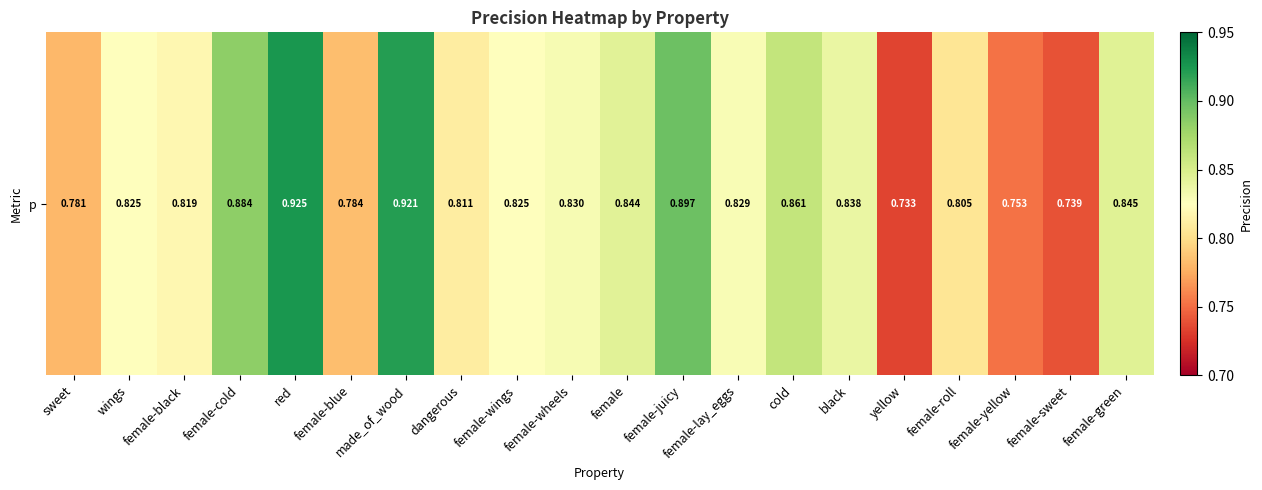

Reading left to right, transcribe all the data shown in this chart.

sweet=0.8	wings=0.8	female-black=0.8	female-cold=0.9	red=0.9	female-blue=0.8	made_of_wood=0.9	dangerous=0.8	female-wings=0.8	female-wheels=0.8	female=0.8	female-juicy=0.9	female-lay_eggs=0.8	cold=0.9	black=0.8	yellow=0.7	female-roll=0.8	female-yellow=0.8	female-sweet=0.7	female-green=0.8